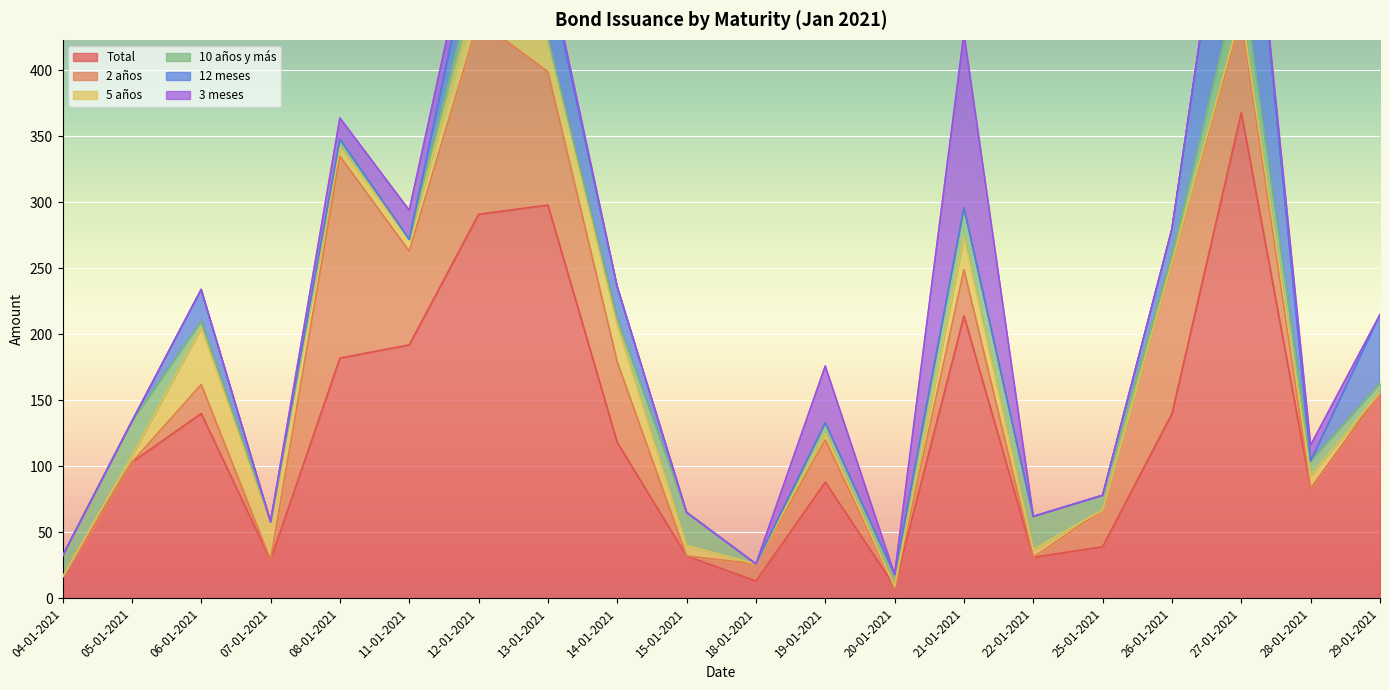

True or false: Total and 10 años y más intersect in this chart.

False